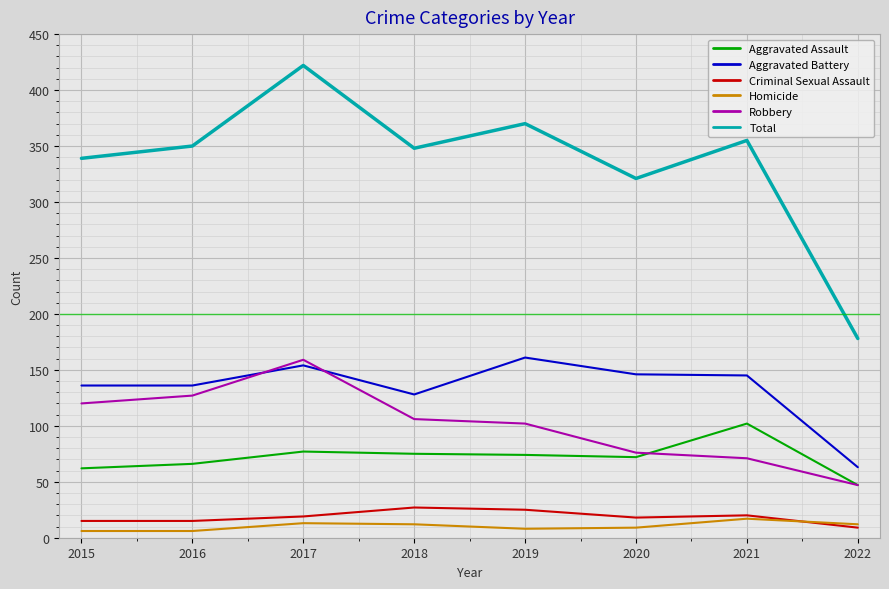

What value does the Homicide series have at 2021?

17